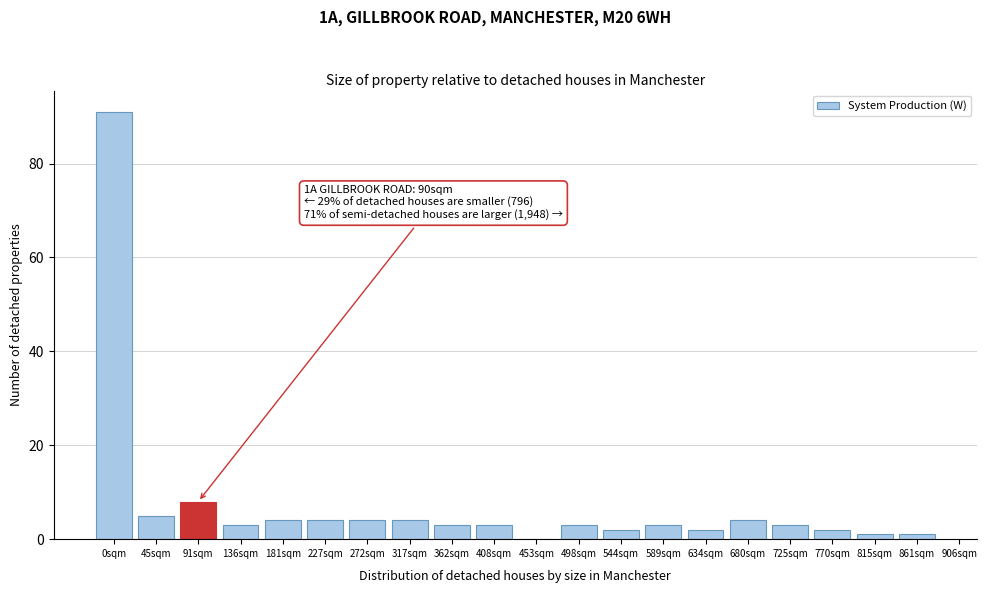

What is the maximum value shown in the chart?

91